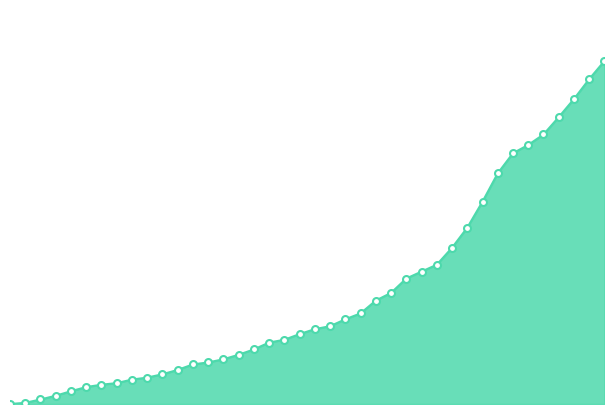

How many lines are shown in the chart?

1